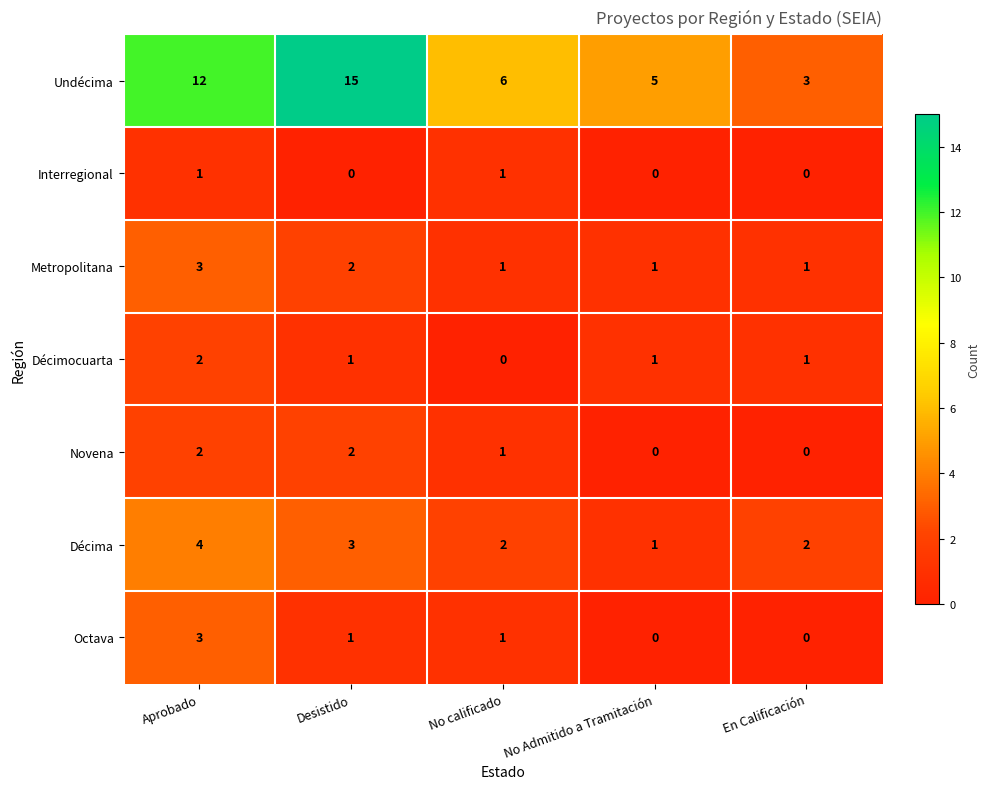

How many Décimocuarta values are between 1 and 2?

4